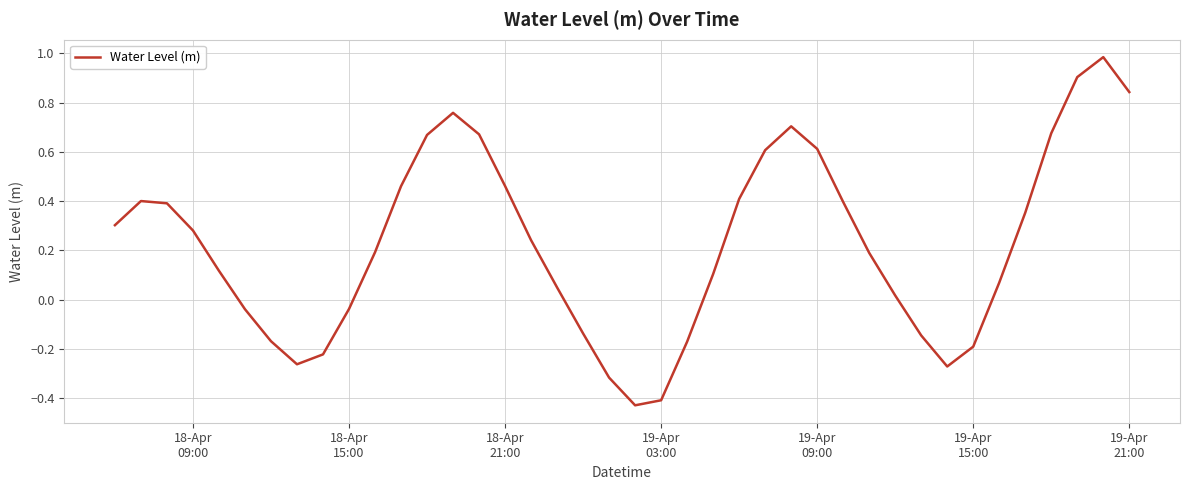

What is the difference between the maximum and minimum values?

1.4